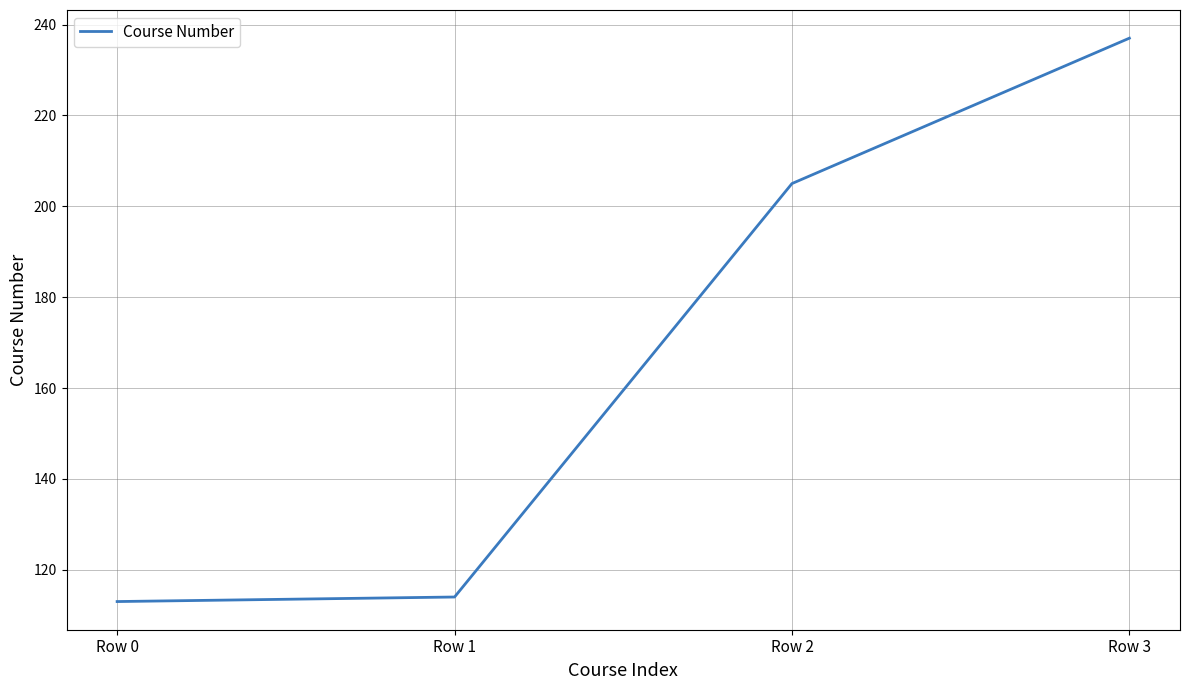

Reading right to left, list all the values displayed in this chart.

237	205	114	113